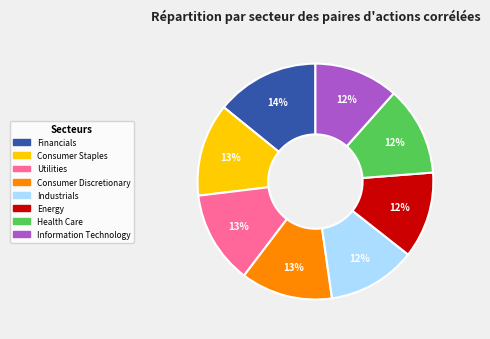

Which category has the biggest portion of the pie?

Financials